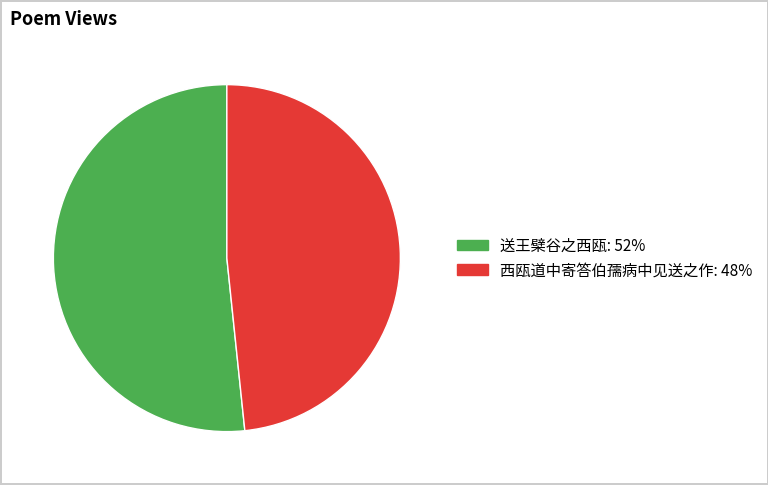

Does 西瓯道中寄答伯孺病中见送之作 represent more than half of the total?

No